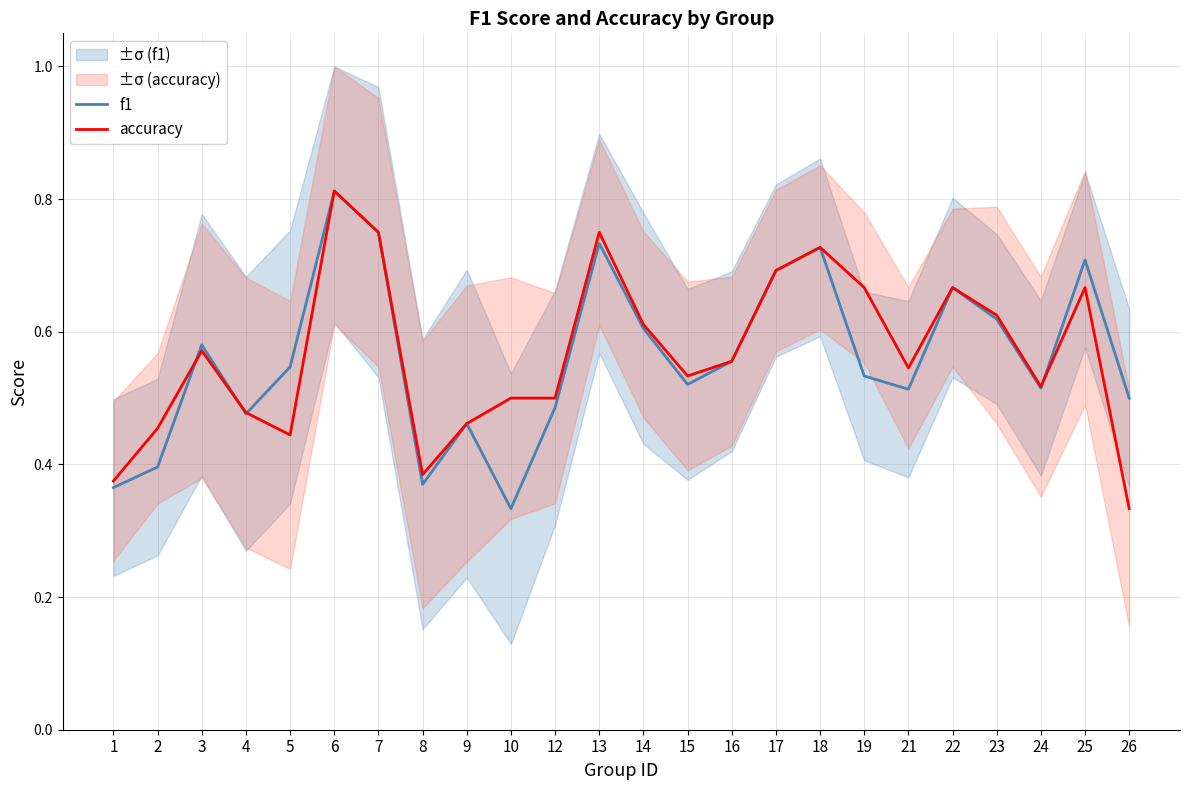

What is the sum of the accuracy values at 17 and 3?

1.3